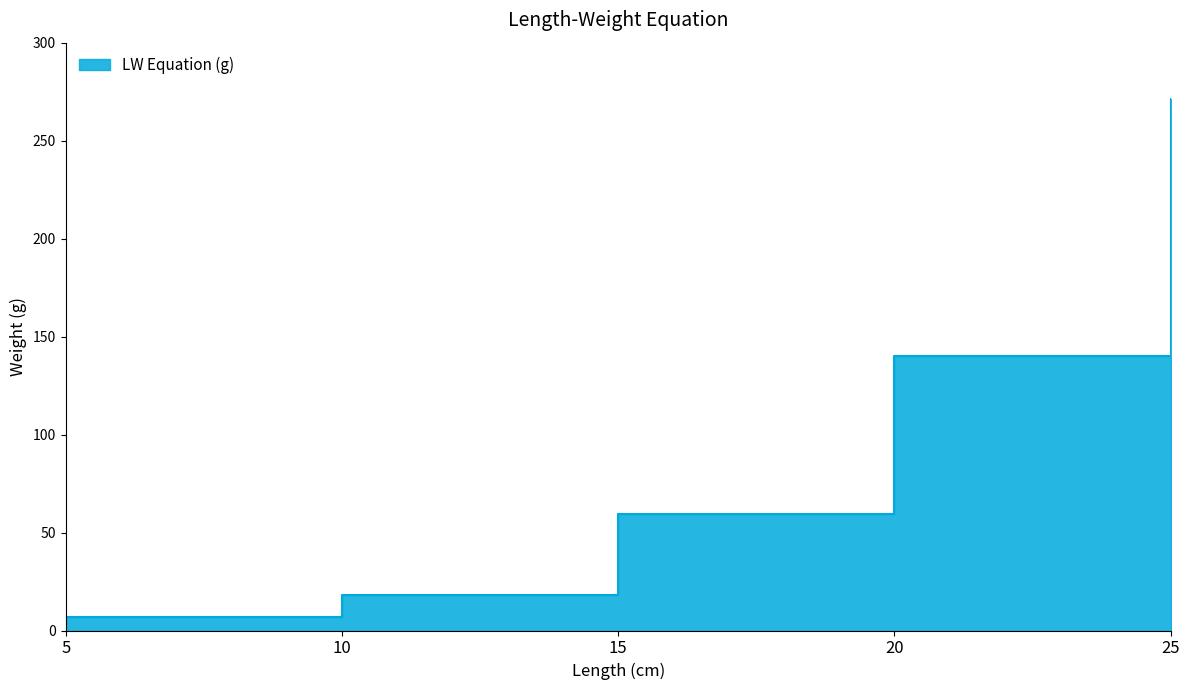

Is it true that the value at 25 is 109.2?

False